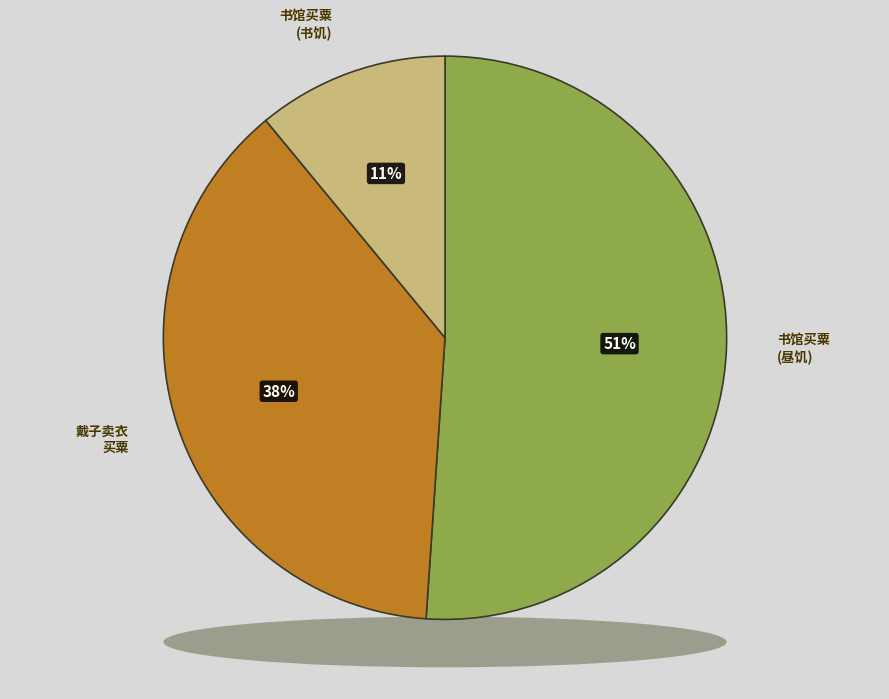

To the nearest percent, what percentage of the pie is 书馆买粟饭取合门水以接书饥?

11%